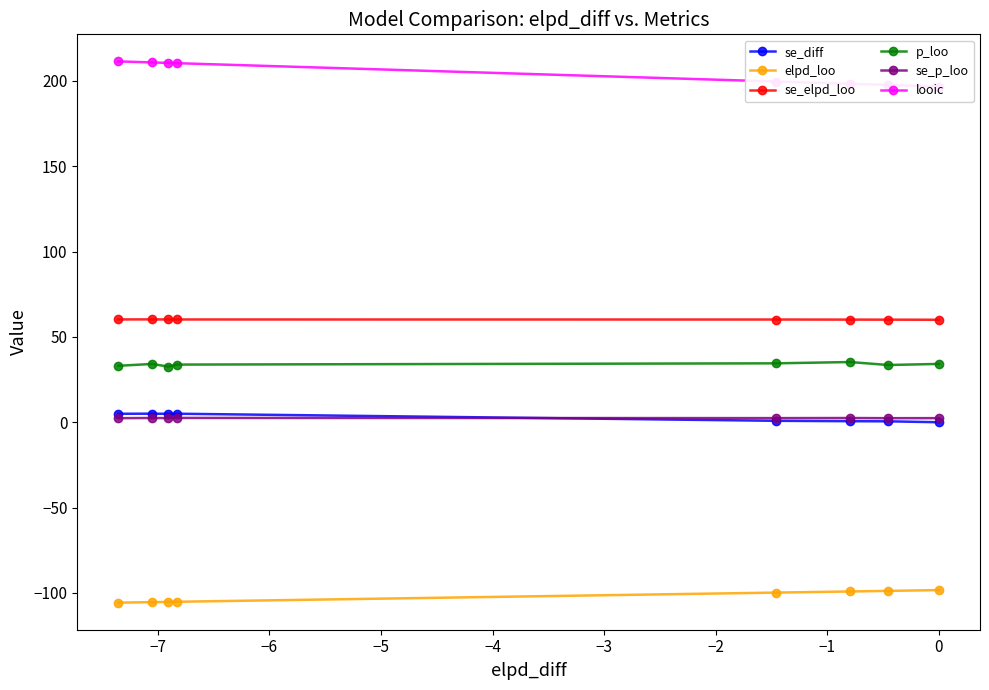

What is the difference between the second highest and second lowest values in the se_diff series?

4.4